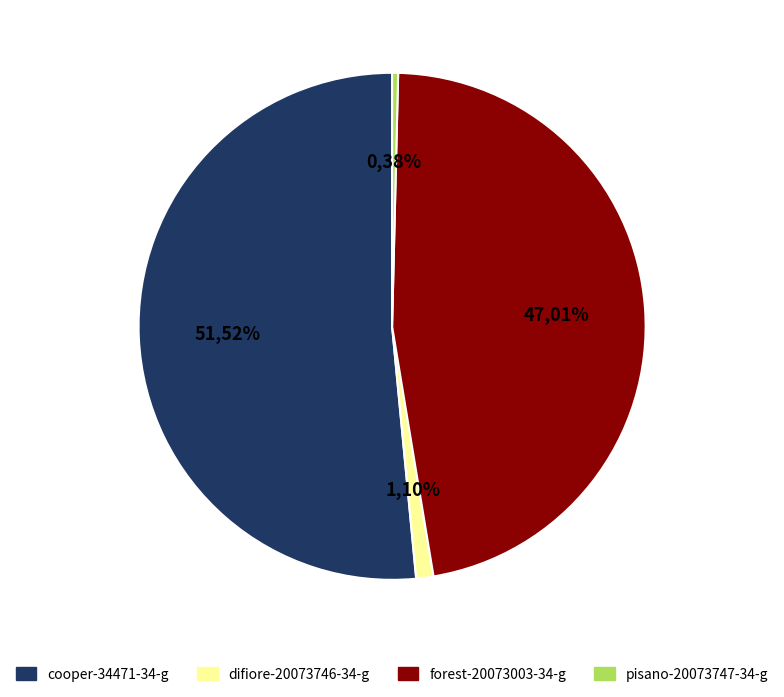

Rank the categories by value from highest to lowest.

cooper-34471-34-g, forest-20073003-34-g, difiore-20073746-34-g, pisano-20073747-34-g